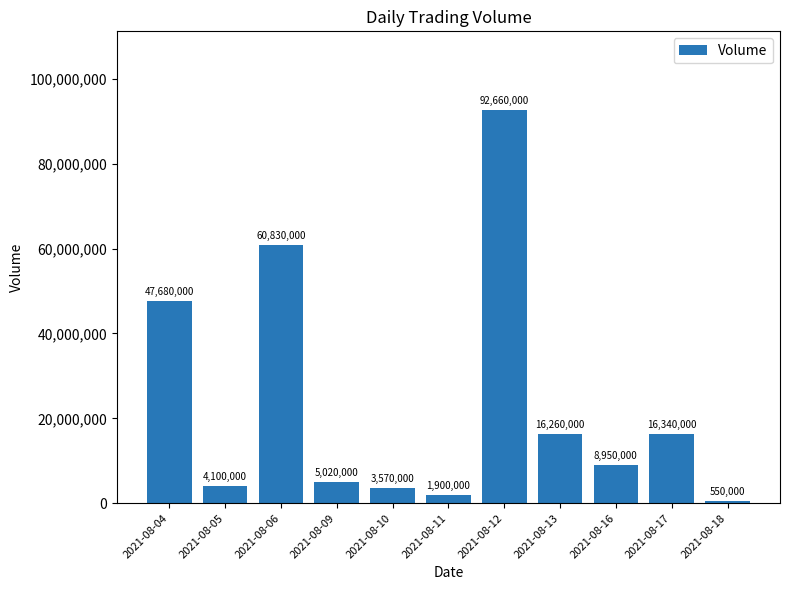

Rank the categories by value from highest to lowest.

2021-08-12, 2021-08-06, 2021-08-04, 2021-08-17, 2021-08-13, 2021-08-16, 2021-08-09, 2021-08-05, 2021-08-10, 2021-08-11, 2021-08-18